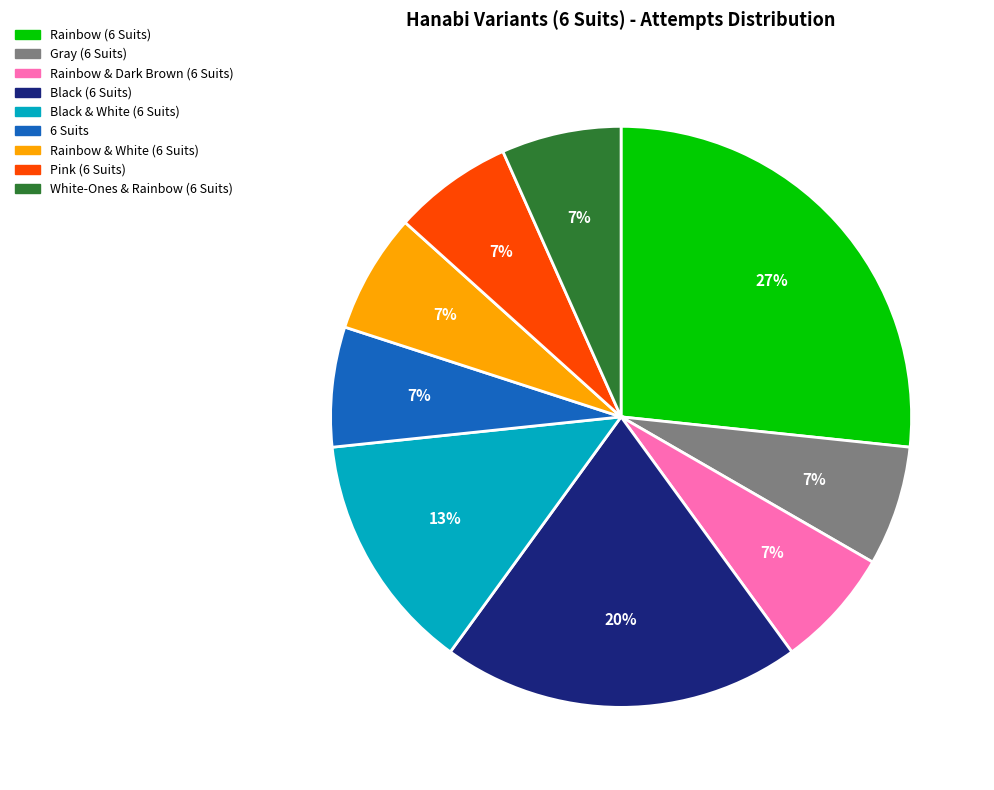

Is it true that Black & White (6 Suits) is 6% of the pie?

False